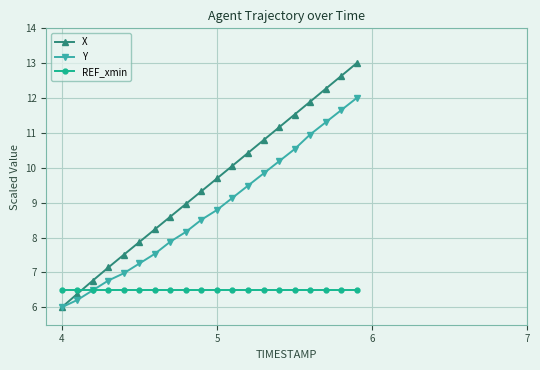

Which series has the largest total across all categories?

X